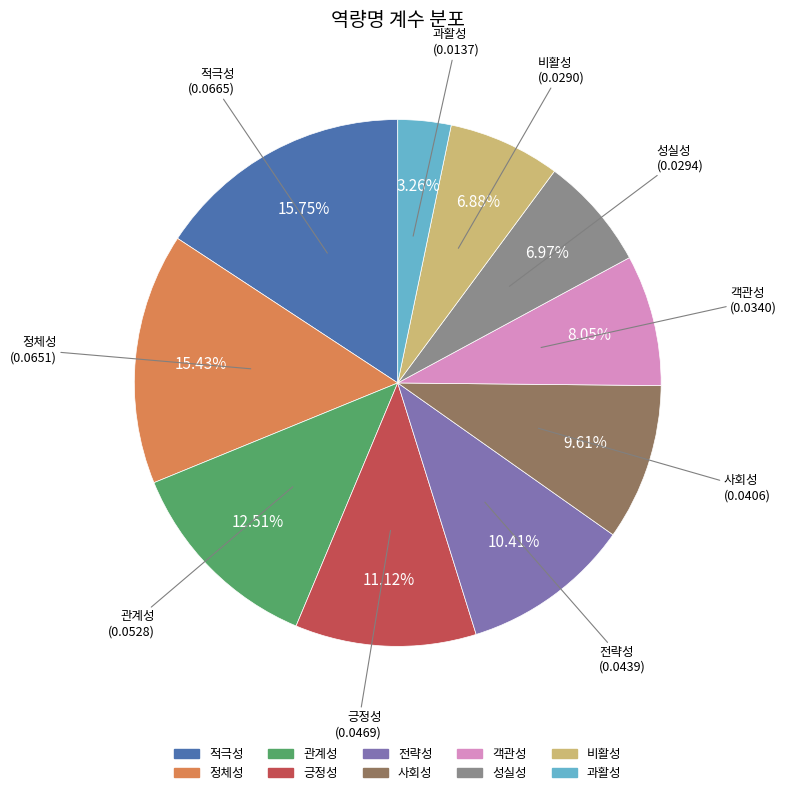

Which slice is the smallest?

과활성